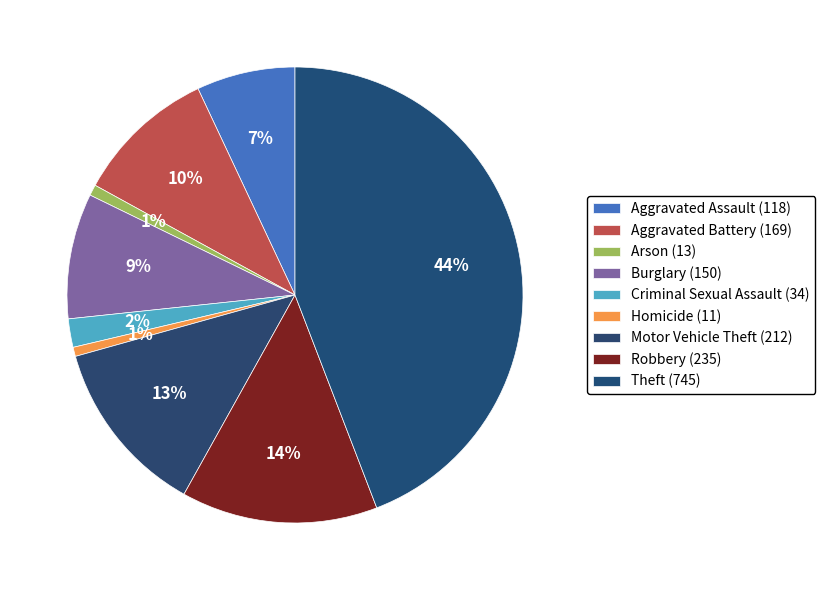

How many slices are in this pie chart?

9